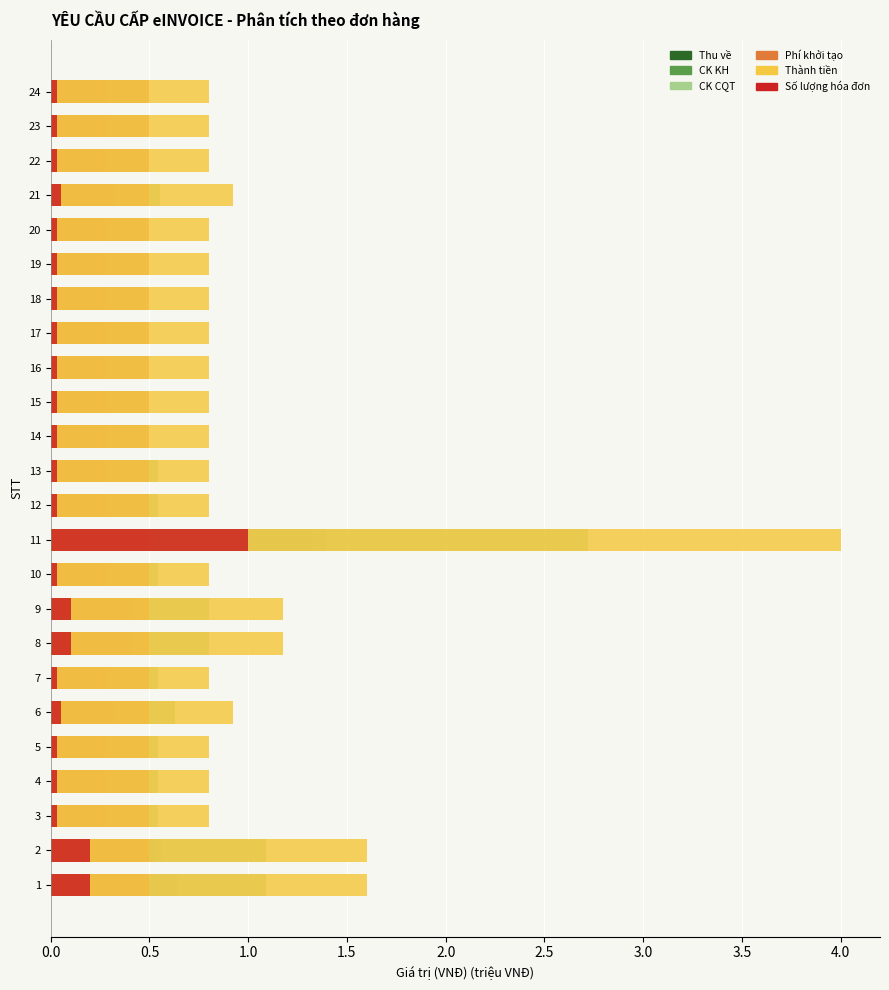

Which series has the largest range (max minus min)?

Thành tiền